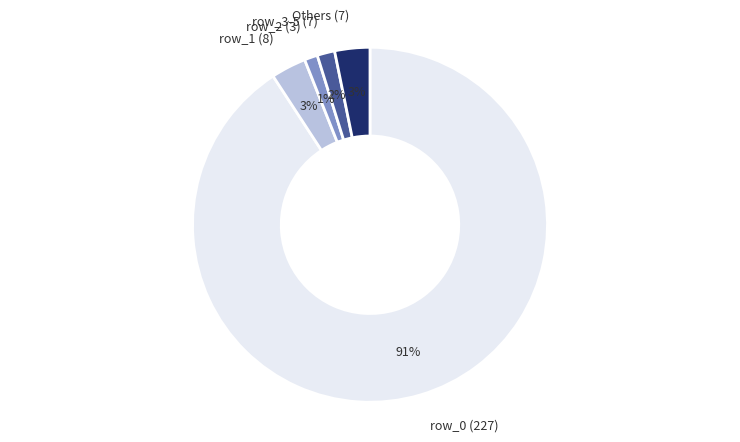

Between row_2 (3) and row_0 (227), which is larger?

row_0 (227)